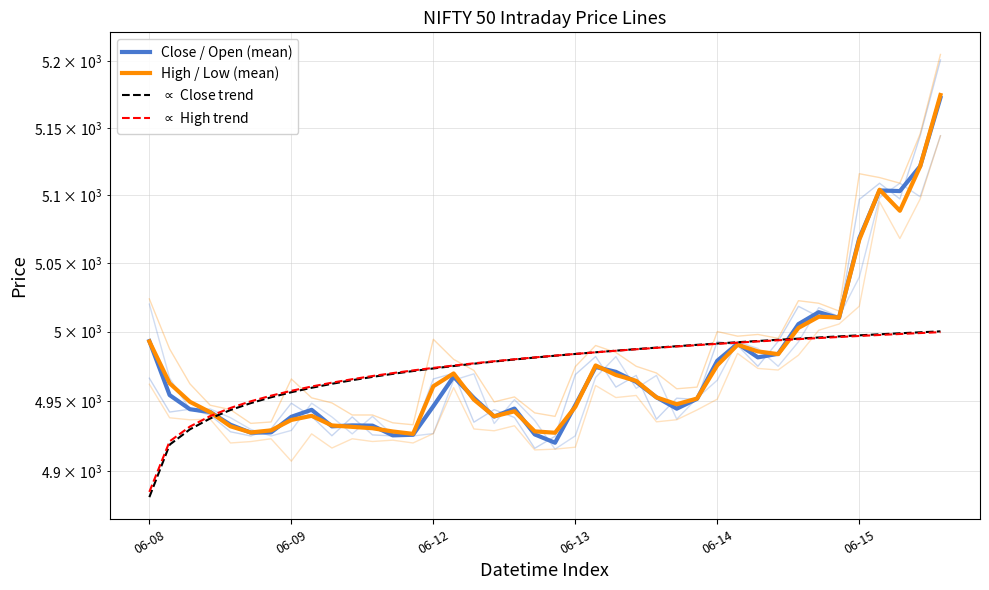

How many lines are shown in the chart?

4